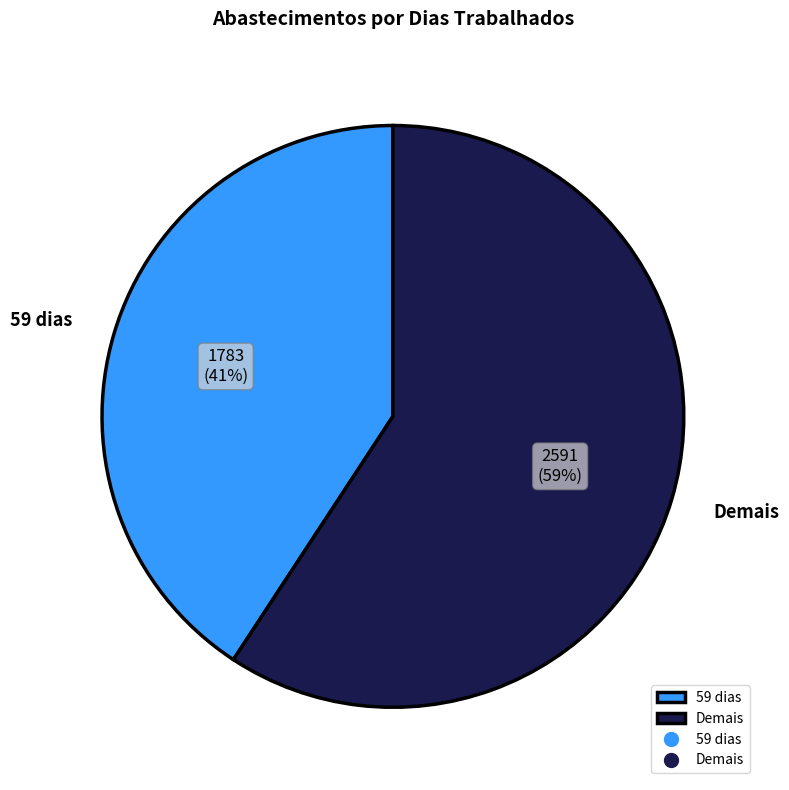

How many slices are in this pie chart?

2